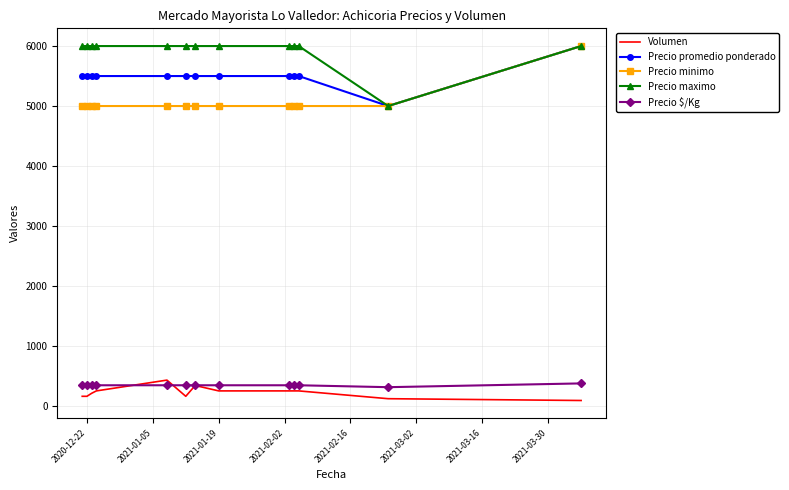

What is the lowest value of the Precio minimo series?

5000